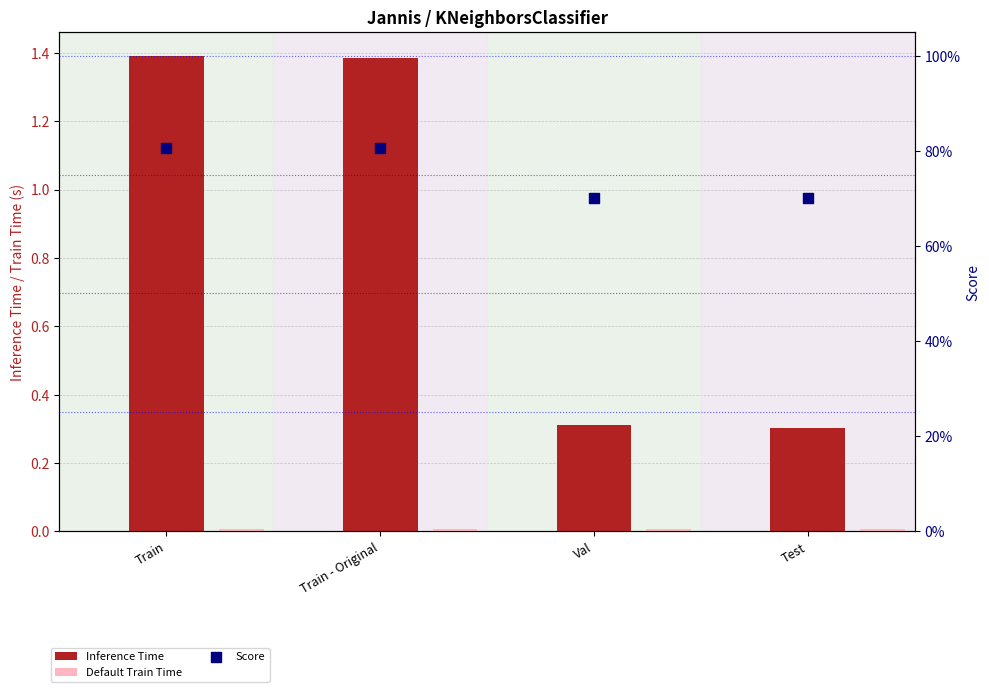

Which series has the widest spread of Y values?

Inference Time